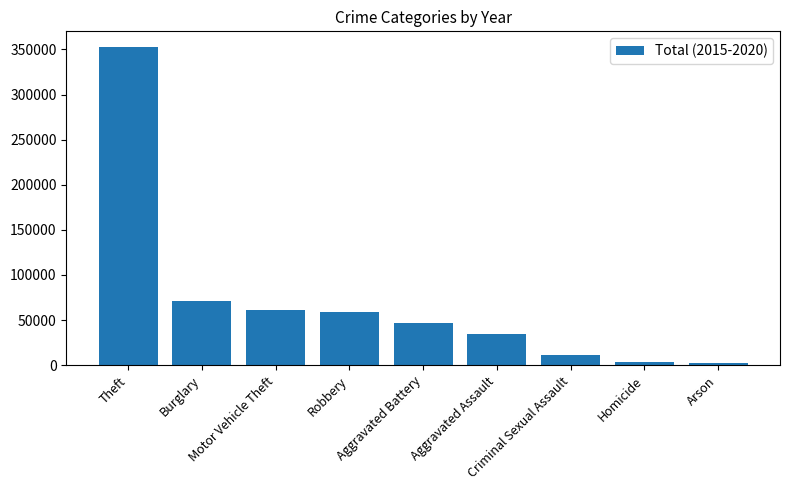

What is the minimum value shown in the chart?

2744